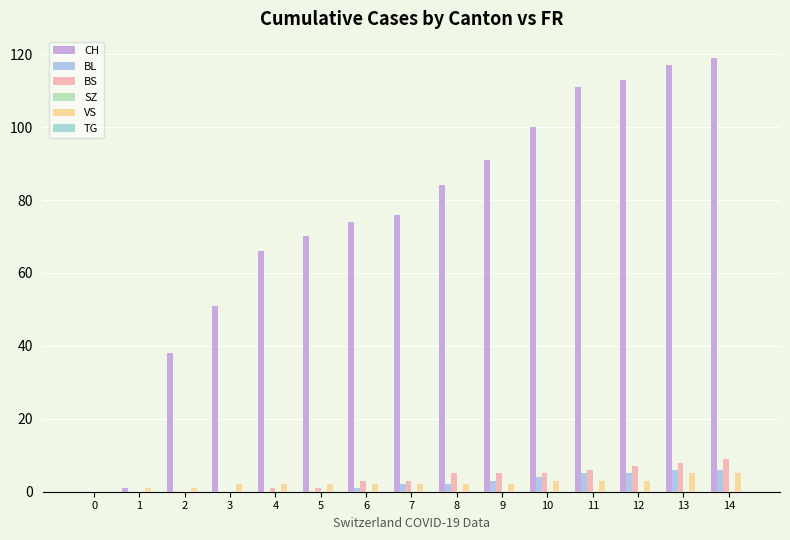

Reading left to right, transcribe all the data shown in this chart.

CH: 0	1	38	51	66	70	74	76	84	91	100	111	113	117	119
BL: 0	0	0	0	0	0	1	2	2	3	4	5	5	6	6
BS: 0	0	0	0	1	1	3	3	5	5	5	6	7	8	9
SZ: 0	0	0	0	0	0	0	0	0	0	0	0	0	0	0
VS: 0	1	1	2	2	2	2	2	2	2	3	3	3	5	5
TG: 0	0	0	0	0	0	0	0	0	0	0	0	0	0	0